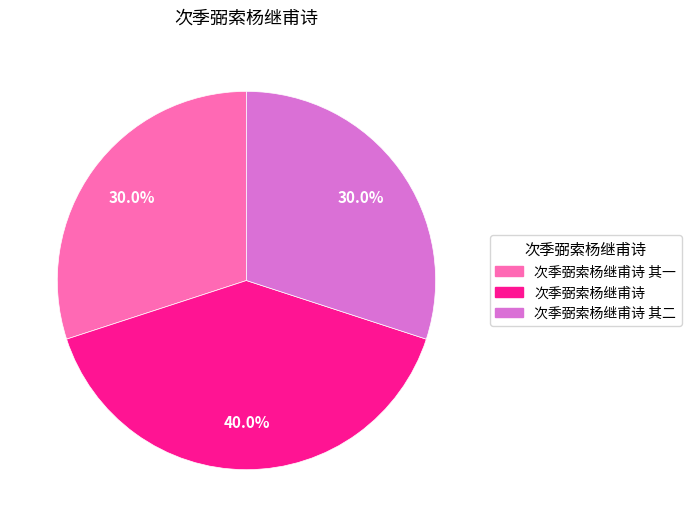

Is it true that 次季弼索杨继甫诗 其一 is 16% of the pie?

False